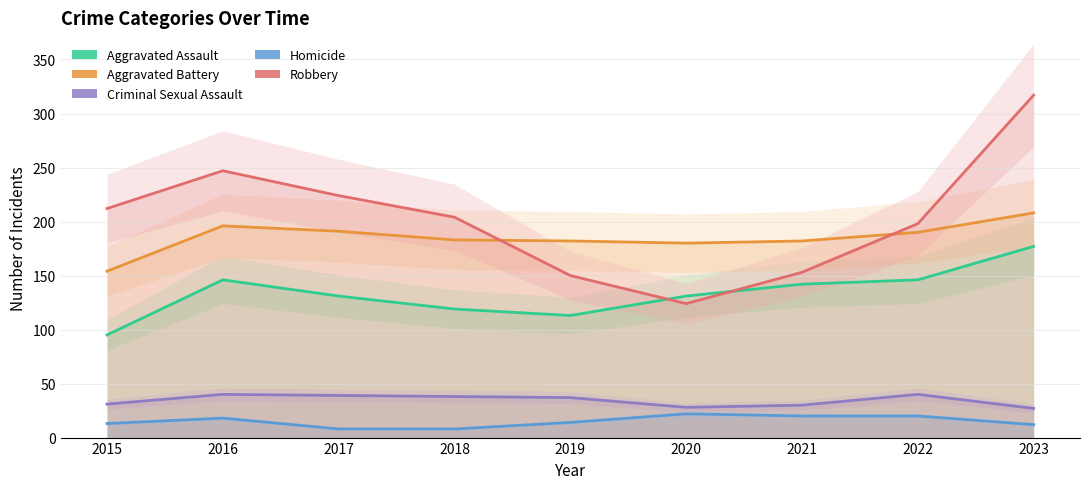

What is the approximate value of Criminal Sexual Assault at 2020?

28